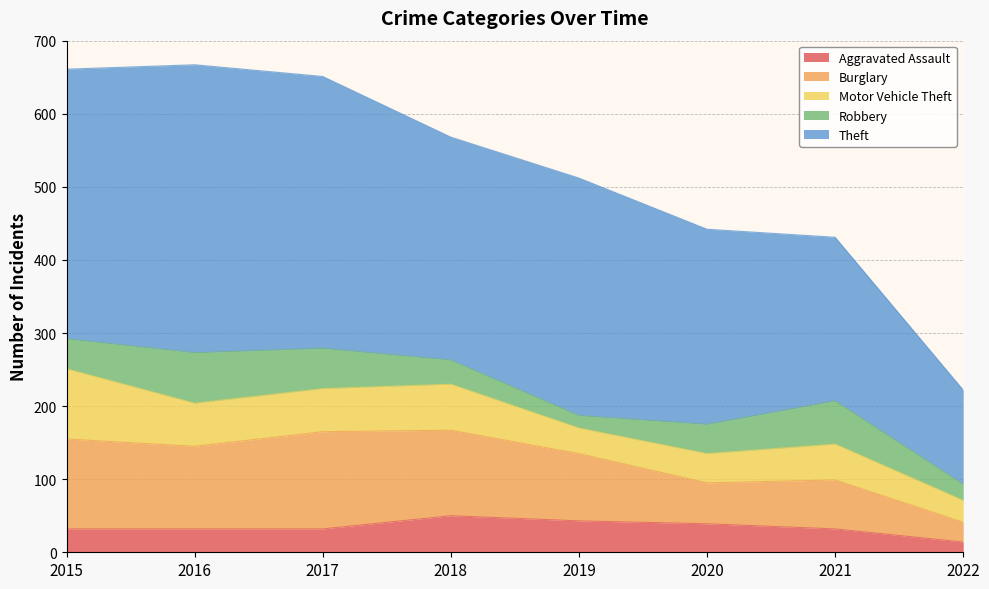

The Theft series shows 305 at 2018. True or false?

True